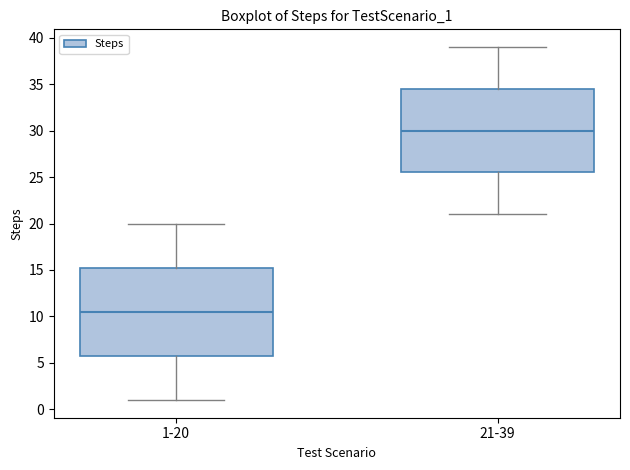

Which box's median line is the highest?

21-39